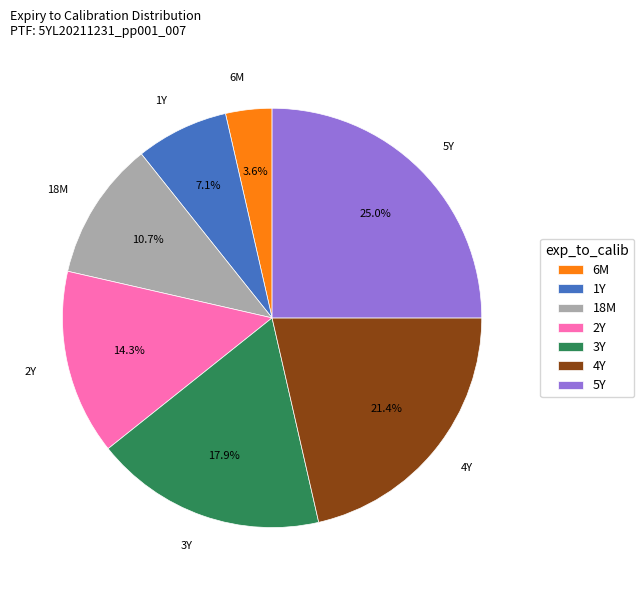

Combined, do 1Y and 6M account for over 50%?

No